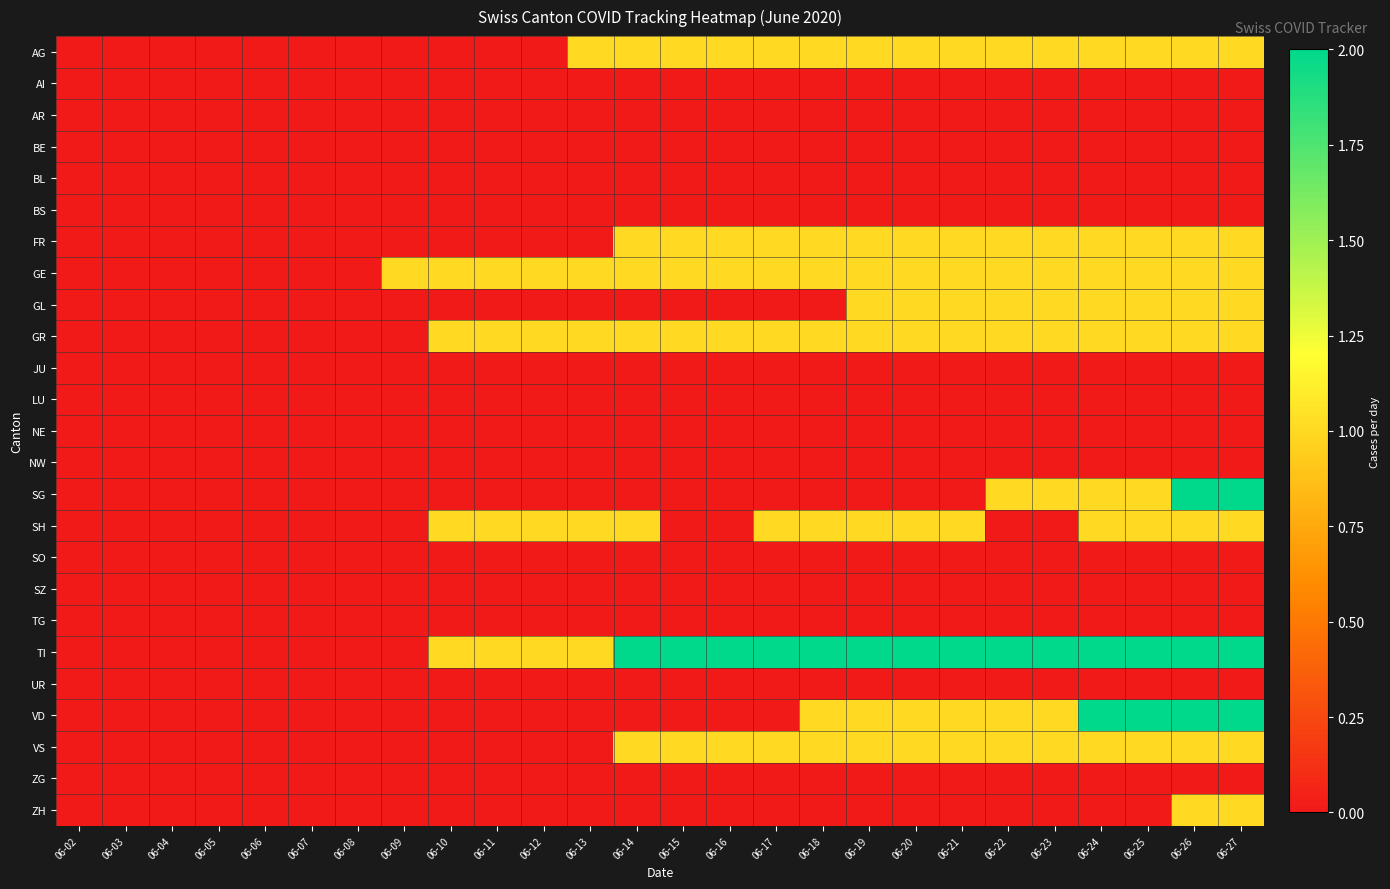

Reading left to right, transcribe all the data shown in this chart.

AG: 06-02=0	06-03=0	06-04=0	06-05=0	06-06=0	06-07=0	06-08=0	06-09=0	06-10=0	06-11=0	06-12=0	06-13=1	06-14=1	06-15=1	06-16=1	06-17=1	06-18=1	06-19=1	06-20=1	06-21=1	06-22=1	06-23=1	06-24=1	06-25=1	06-26=1	06-27=1
AI: 06-02=0	06-03=0	06-04=0	06-05=0	06-06=0	06-07=0	06-08=0	06-09=0	06-10=0	06-11=0	06-12=0	06-13=0	06-14=0	06-15=0	06-16=0	06-17=0	06-18=0	06-19=0	06-20=0	06-21=0	06-22=0	06-23=0	06-24=0	06-25=0	06-26=0	06-27=0
AR: 06-02=0	06-03=0	06-04=0	06-05=0	06-06=0	06-07=0	06-08=0	06-09=0	06-10=0	06-11=0	06-12=0	06-13=0	06-14=0	06-15=0	06-16=0	06-17=0	06-18=0	06-19=0	06-20=0	06-21=0	06-22=0	06-23=0	06-24=0	06-25=0	06-26=0	06-27=0
BE: 06-02=0	06-03=0	06-04=0	06-05=0	06-06=0	06-07=0	06-08=0	06-09=0	06-10=0	06-11=0	06-12=0	06-13=0	06-14=0	06-15=0	06-16=0	06-17=0	06-18=0	06-19=0	06-20=0	06-21=0	06-22=0	06-23=0	06-24=0	06-25=0	06-26=0	06-27=0
BL: 06-02=0	06-03=0	06-04=0	06-05=0	06-06=0	06-07=0	06-08=0	06-09=0	06-10=0	06-11=0	06-12=0	06-13=0	06-14=0	06-15=0	06-16=0	06-17=0	06-18=0	06-19=0	06-20=0	06-21=0	06-22=0	06-23=0	06-24=0	06-25=0	06-26=0	06-27=0
BS: 06-02=0	06-03=0	06-04=0	06-05=0	06-06=0	06-07=0	06-08=0	06-09=0	06-10=0	06-11=0	06-12=0	06-13=0	06-14=0	06-15=0	06-16=0	06-17=0	06-18=0	06-19=0	06-20=0	06-21=0	06-22=0	06-23=0	06-24=0	06-25=0	06-26=0	06-27=0
FR: 06-02=0	06-03=0	06-04=0	06-05=0	06-06=0	06-07=0	06-08=0	06-09=0	06-10=0	06-11=0	06-12=0	06-13=0	06-14=1	06-15=1	06-16=1	06-17=1	06-18=1	06-19=1	06-20=1	06-21=1	06-22=1	06-23=1	06-24=1	06-25=1	06-26=1	06-27=1
GE: 06-02=0	06-03=0	06-04=0	06-05=0	06-06=0	06-07=0	06-08=0	06-09=1	06-10=1	06-11=1	06-12=1	06-13=1	06-14=1	06-15=1	06-16=1	06-17=1	06-18=1	06-19=1	06-20=1	06-21=1	06-22=1	06-23=1	06-24=1	06-25=1	06-26=1	06-27=1
GL: 06-02=0	06-03=0	06-04=0	06-05=0	06-06=0	06-07=0	06-08=0	06-09=0	06-10=0	06-11=0	06-12=0	06-13=0	06-14=0	06-15=0	06-16=0	06-17=0	06-18=0	06-19=1	06-20=1	06-21=1	06-22=1	06-23=1	06-24=1	06-25=1	06-26=1	06-27=1
GR: 06-02=0	06-03=0	06-04=0	06-05=0	06-06=0	06-07=0	06-08=0	06-09=0	06-10=1	06-11=1	06-12=1	06-13=1	06-14=1	06-15=1	06-16=1	06-17=1	06-18=1	06-19=1	06-20=1	06-21=1	06-22=1	06-23=1	06-24=1	06-25=1	06-26=1	06-27=1
JU: 06-02=0	06-03=0	06-04=0	06-05=0	06-06=0	06-07=0	06-08=0	06-09=0	06-10=0	06-11=0	06-12=0	06-13=0	06-14=0	06-15=0	06-16=0	06-17=0	06-18=0	06-19=0	06-20=0	06-21=0	06-22=0	06-23=0	06-24=0	06-25=0	06-26=0	06-27=0
LU: 06-02=0	06-03=0	06-04=0	06-05=0	06-06=0	06-07=0	06-08=0	06-09=0	06-10=0	06-11=0	06-12=0	06-13=0	06-14=0	06-15=0	06-16=0	06-17=0	06-18=0	06-19=0	06-20=0	06-21=0	06-22=0	06-23=0	06-24=0	06-25=0	06-26=0	06-27=0
NE: 06-02=0	06-03=0	06-04=0	06-05=0	06-06=0	06-07=0	06-08=0	06-09=0	06-10=0	06-11=0	06-12=0	06-13=0	06-14=0	06-15=0	06-16=0	06-17=0	06-18=0	06-19=0	06-20=0	06-21=0	06-22=0	06-23=0	06-24=0	06-25=0	06-26=0	06-27=0
NW: 06-02=0	06-03=0	06-04=0	06-05=0	06-06=0	06-07=0	06-08=0	06-09=0	06-10=0	06-11=0	06-12=0	06-13=0	06-14=0	06-15=0	06-16=0	06-17=0	06-18=0	06-19=0	06-20=0	06-21=0	06-22=0	06-23=0	06-24=0	06-25=0	06-26=0	06-27=0
SG: 06-02=0	06-03=0	06-04=0	06-05=0	06-06=0	06-07=0	06-08=0	06-09=0	06-10=0	06-11=0	06-12=0	06-13=0	06-14=0	06-15=0	06-16=0	06-17=0	06-18=0	06-19=0	06-20=0	06-21=0	06-22=1	06-23=1	06-24=1	06-25=1	06-26=2	06-27=2
SH: 06-02=0	06-03=0	06-04=0	06-05=0	06-06=0	06-07=0	06-08=0	06-09=0	06-10=1	06-11=1	06-12=1	06-13=1	06-14=1	06-15=0	06-16=0	06-17=1	06-18=1	06-19=1	06-20=1	06-21=1	06-22=0	06-23=0	06-24=1	06-25=1	06-26=1	06-27=1
SO: 06-02=0	06-03=0	06-04=0	06-05=0	06-06=0	06-07=0	06-08=0	06-09=0	06-10=0	06-11=0	06-12=0	06-13=0	06-14=0	06-15=0	06-16=0	06-17=0	06-18=0	06-19=0	06-20=0	06-21=0	06-22=0	06-23=0	06-24=0	06-25=0	06-26=0	06-27=0
SZ: 06-02=0	06-03=0	06-04=0	06-05=0	06-06=0	06-07=0	06-08=0	06-09=0	06-10=0	06-11=0	06-12=0	06-13=0	06-14=0	06-15=0	06-16=0	06-17=0	06-18=0	06-19=0	06-20=0	06-21=0	06-22=0	06-23=0	06-24=0	06-25=0	06-26=0	06-27=0
TG: 06-02=0	06-03=0	06-04=0	06-05=0	06-06=0	06-07=0	06-08=0	06-09=0	06-10=0	06-11=0	06-12=0	06-13=0	06-14=0	06-15=0	06-16=0	06-17=0	06-18=0	06-19=0	06-20=0	06-21=0	06-22=0	06-23=0	06-24=0	06-25=0	06-26=0	06-27=0
TI: 06-02=0	06-03=0	06-04=0	06-05=0	06-06=0	06-07=0	06-08=0	06-09=0	06-10=1	06-11=1	06-12=1	06-13=1	06-14=2	06-15=2	06-16=2	06-17=2	06-18=2	06-19=2	06-20=2	06-21=2	06-22=2	06-23=2	06-24=2	06-25=2	06-26=2	06-27=2
UR: 06-02=0	06-03=0	06-04=0	06-05=0	06-06=0	06-07=0	06-08=0	06-09=0	06-10=0	06-11=0	06-12=0	06-13=0	06-14=0	06-15=0	06-16=0	06-17=0	06-18=0	06-19=0	06-20=0	06-21=0	06-22=0	06-23=0	06-24=0	06-25=0	06-26=0	06-27=0
VD: 06-02=0	06-03=0	06-04=0	06-05=0	06-06=0	06-07=0	06-08=0	06-09=0	06-10=0	06-11=0	06-12=0	06-13=0	06-14=0	06-15=0	06-16=0	06-17=0	06-18=1	06-19=1	06-20=1	06-21=1	06-22=1	06-23=1	06-24=2	06-25=2	06-26=2	06-27=2
VS: 06-02=0	06-03=0	06-04=0	06-05=0	06-06=0	06-07=0	06-08=0	06-09=0	06-10=0	06-11=0	06-12=0	06-13=0	06-14=1	06-15=1	06-16=1	06-17=1	06-18=1	06-19=1	06-20=1	06-21=1	06-22=1	06-23=1	06-24=1	06-25=1	06-26=1	06-27=1
ZG: 06-02=0	06-03=0	06-04=0	06-05=0	06-06=0	06-07=0	06-08=0	06-09=0	06-10=0	06-11=0	06-12=0	06-13=0	06-14=0	06-15=0	06-16=0	06-17=0	06-18=0	06-19=0	06-20=0	06-21=0	06-22=0	06-23=0	06-24=0	06-25=0	06-26=0	06-27=0
ZH: 06-02=0	06-03=0	06-04=0	06-05=0	06-06=0	06-07=0	06-08=0	06-09=0	06-10=0	06-11=0	06-12=0	06-13=0	06-14=0	06-15=0	06-16=0	06-17=0	06-18=0	06-19=0	06-20=0	06-21=0	06-22=0	06-23=0	06-24=0	06-25=0	06-26=1	06-27=1